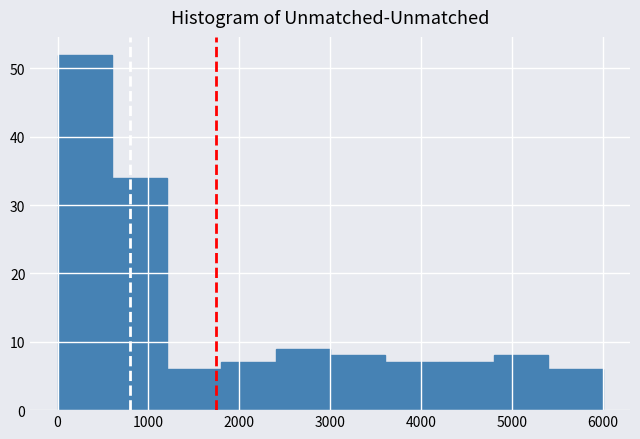

Over which range of the x-axis is the bar tallest?

0 to 600